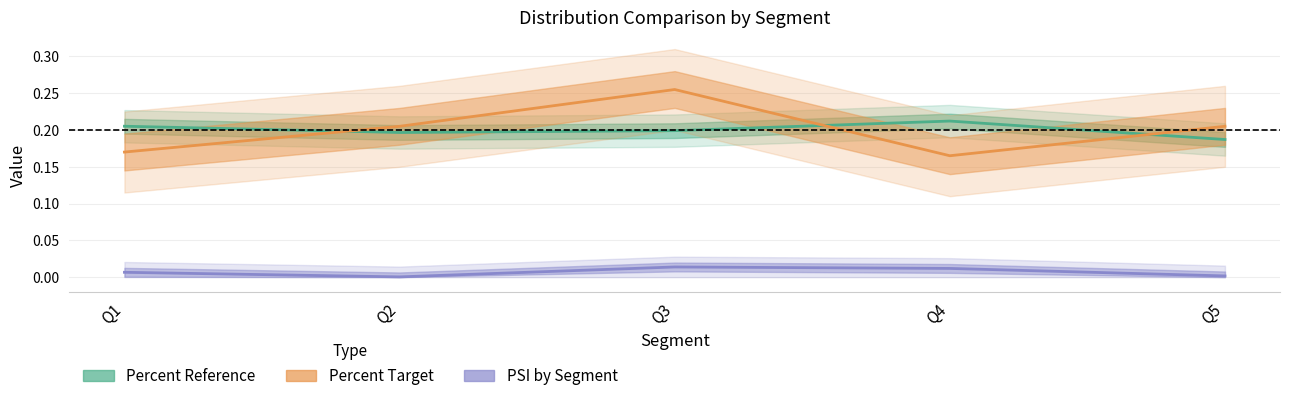

Reading right to left, list all the values displayed in this chart.

Percent Reference: Q5=0.2	Q4=0.2	Q3=0.2	Q2=0.2	Q1=0.2
Percent Target: Q5=0.2	Q4=0.2	Q3=0.3	Q2=0.2	Q1=0.2
PSI by Segment: Q5=0.0	Q4=0.0	Q3=0.0	Q2=0.0	Q1=0.0